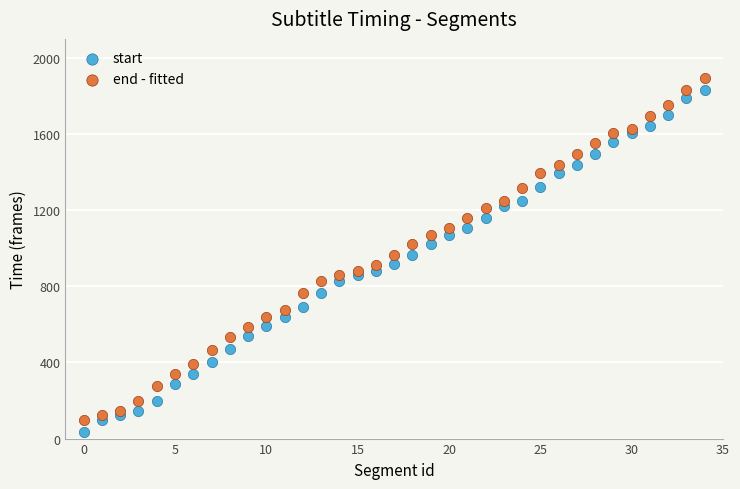

What are all the series names shown in the legend?

start, end - fitted